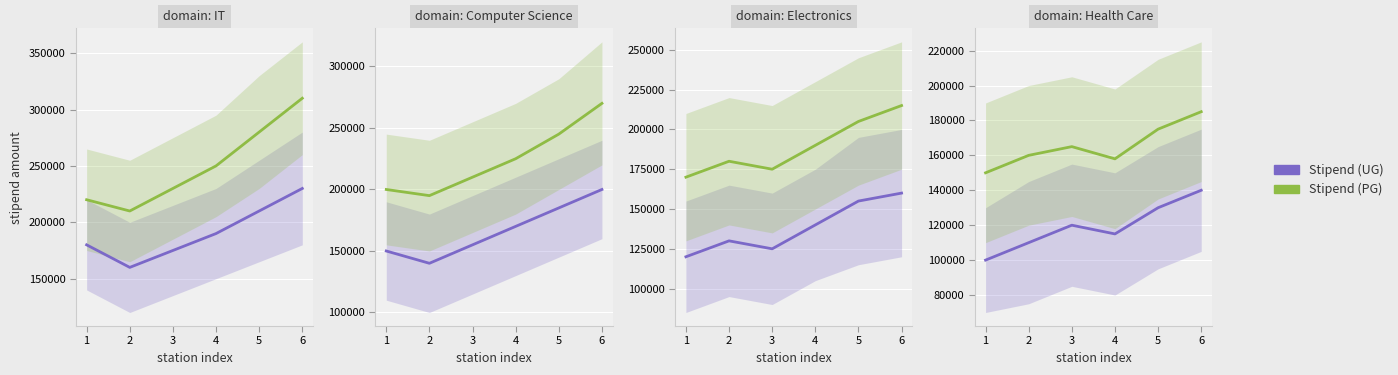

True or false: Stipend (UG) and Stipend (PG) cross at least once.

False